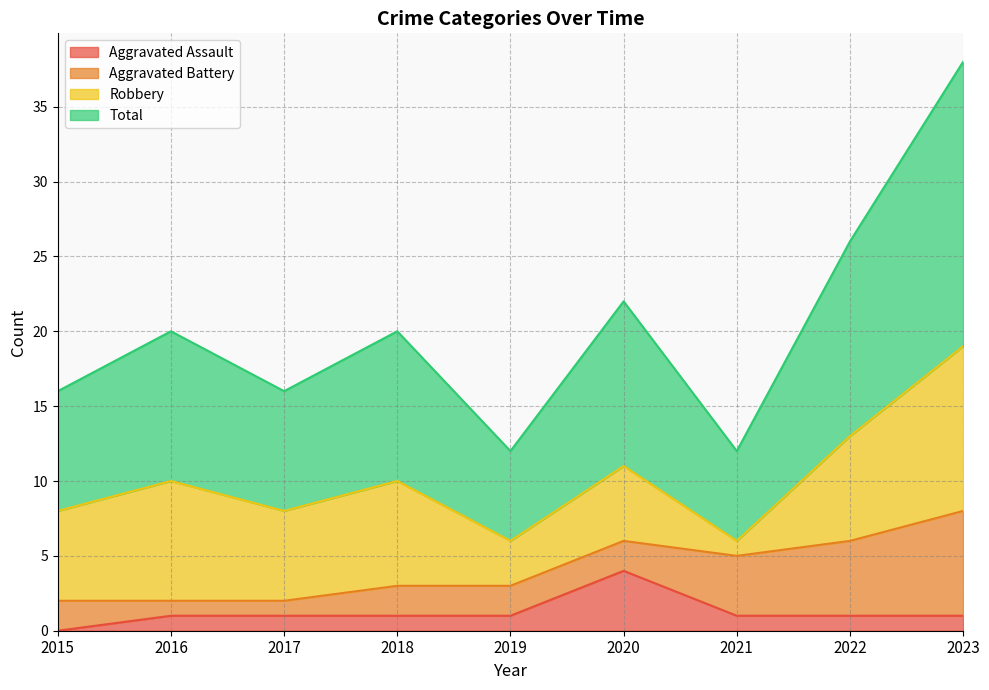

Read the Total value at 2020, to the nearest 5.

10